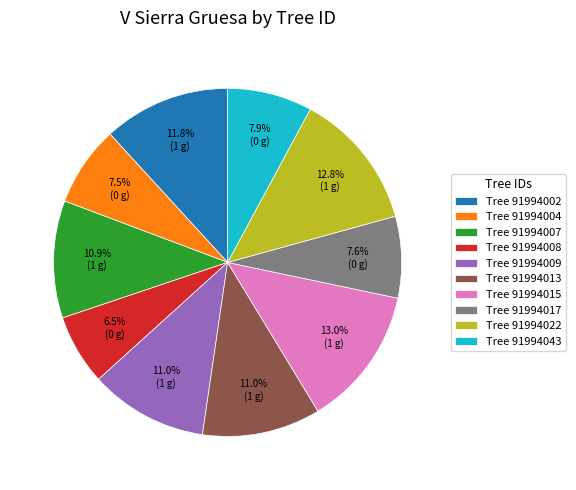

Which category has the smallest portion of the pie?

Tree 91994008